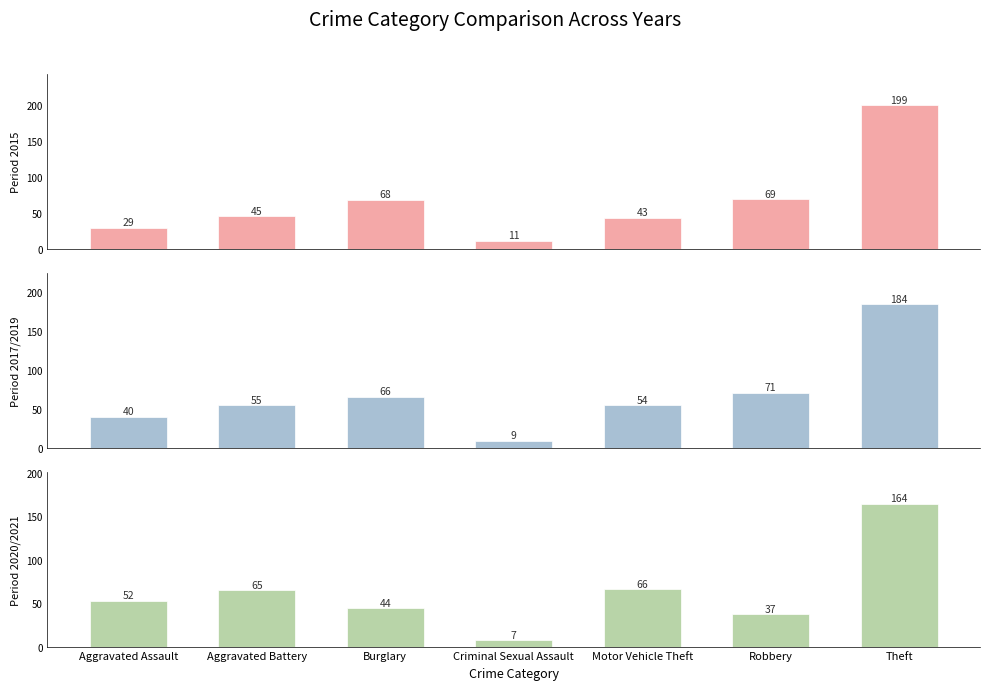

Which series has the largest range (max minus min)?

Period 2015